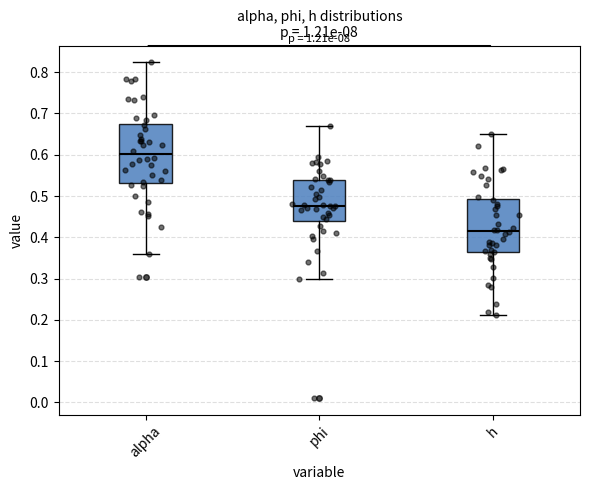

Which box's median line is the highest?

alpha